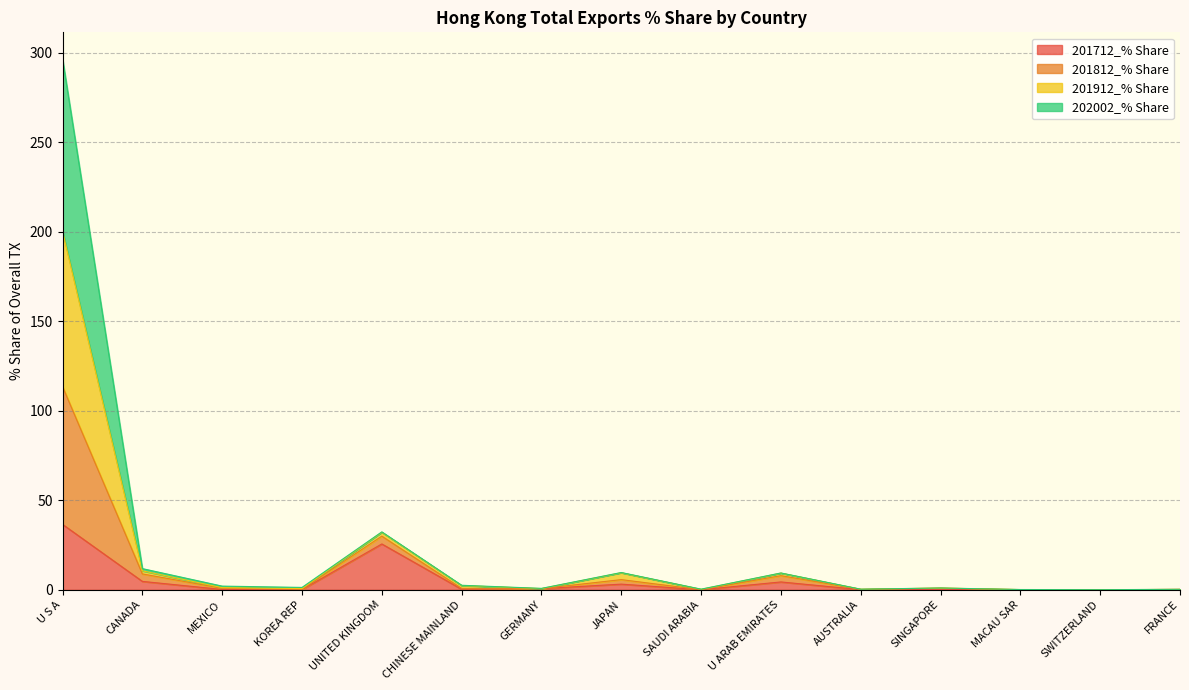

Does the chart have visible grid lines?

Yes